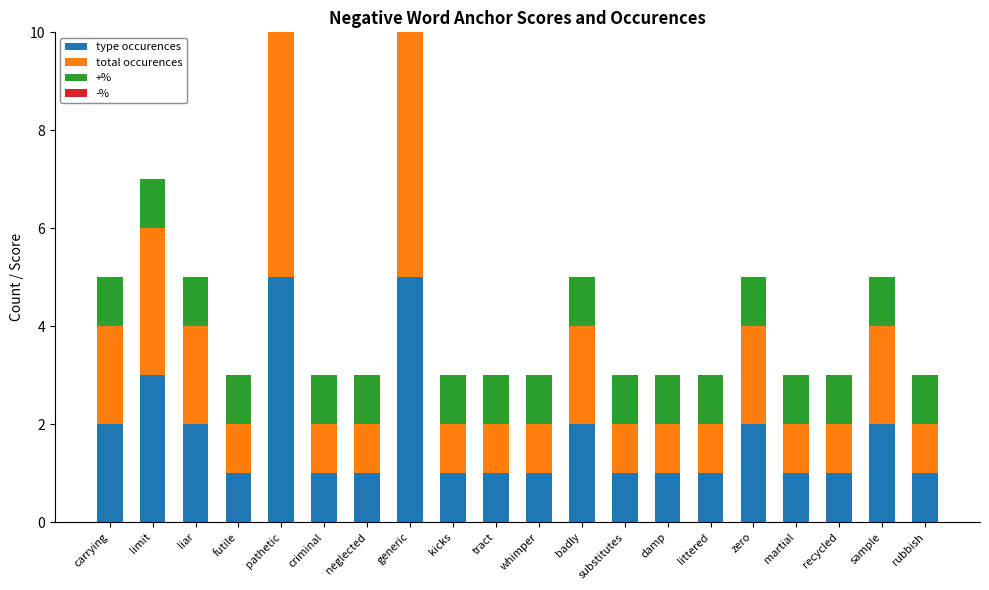

Which series has the largest total across all categories?

type occurences